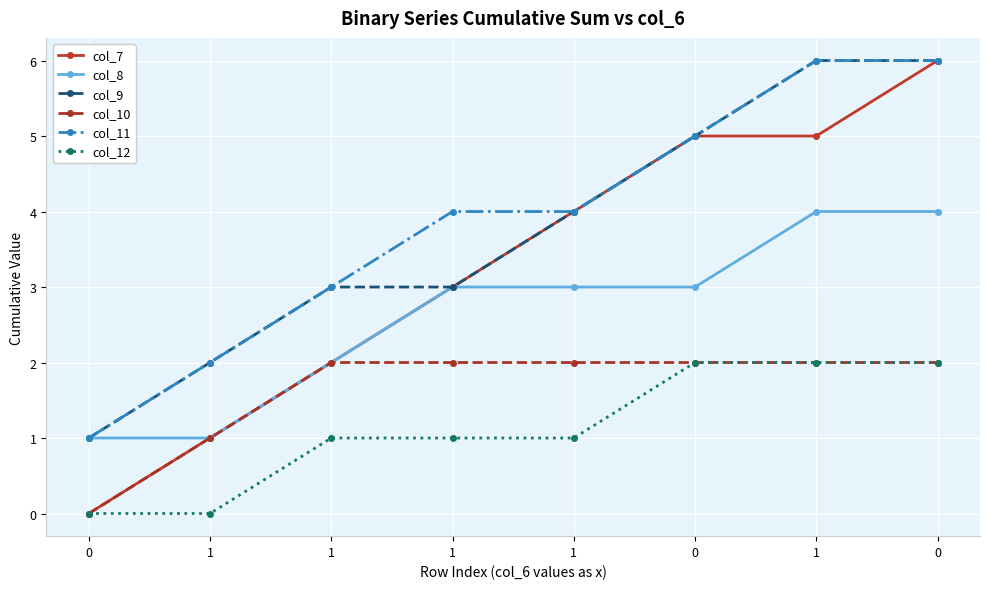

Count the number of data series in this chart.

6